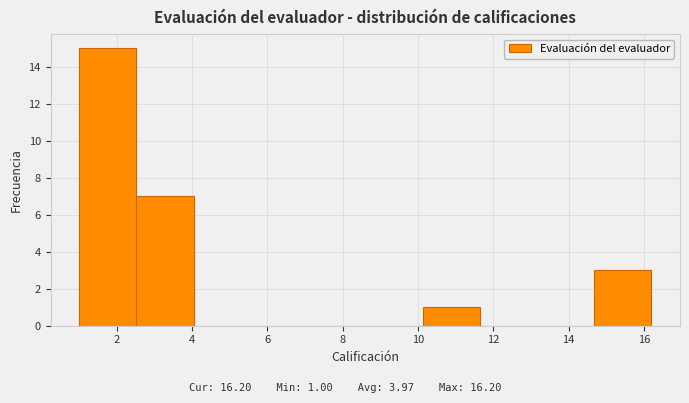

Over which range of the x-axis is the bar tallest?

1.00 to 2.52